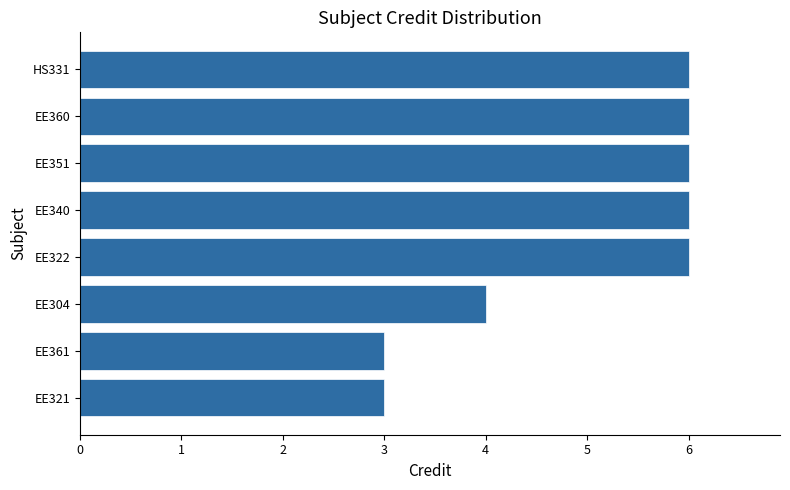

What is the difference between the maximum and minimum values?

3